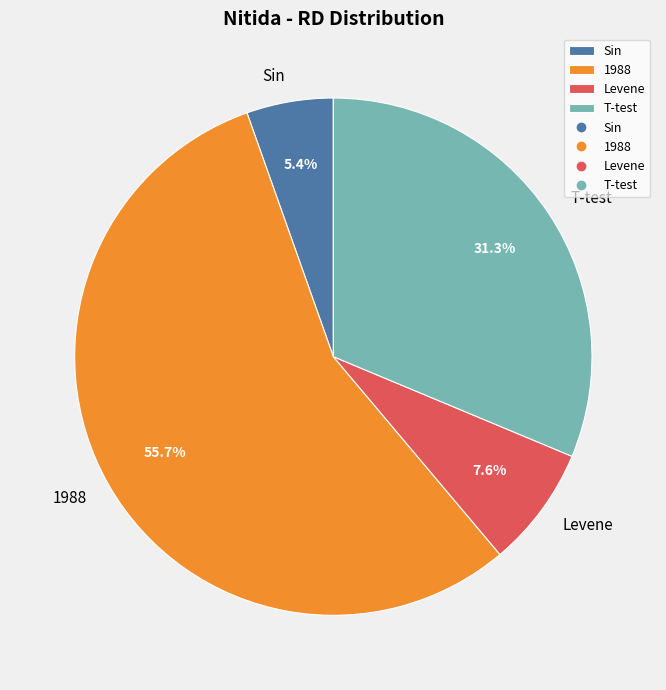

To the nearest percent, what percentage of the pie is Sin?

5%